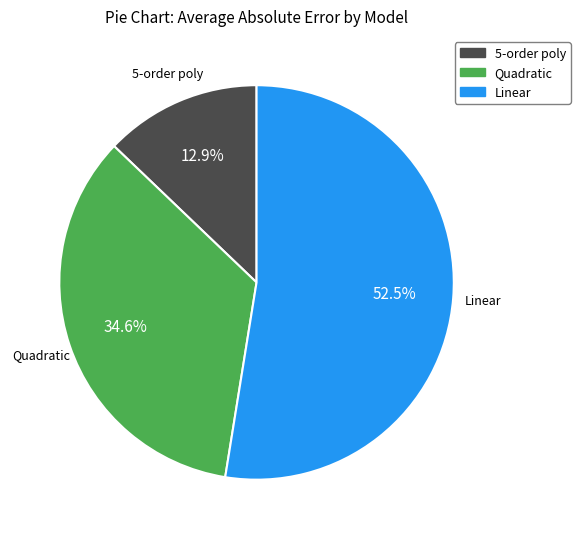

How many slices are in this pie chart?

3